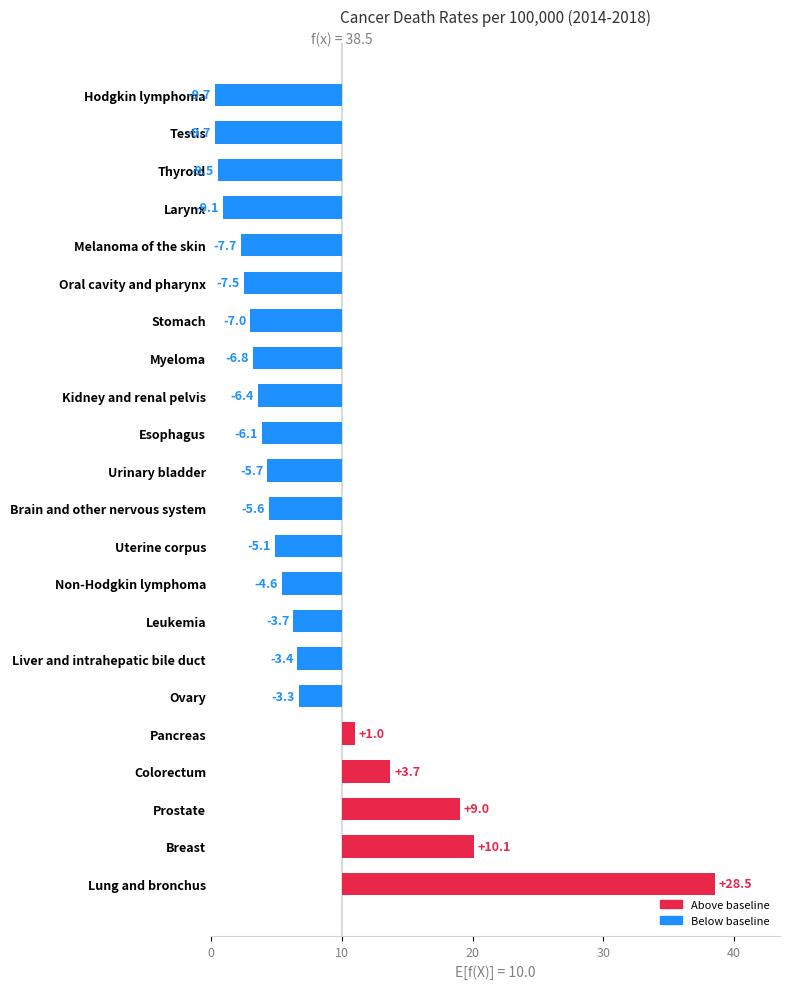

Is it true that the value at Brain and other nervous system is 4.4?

True